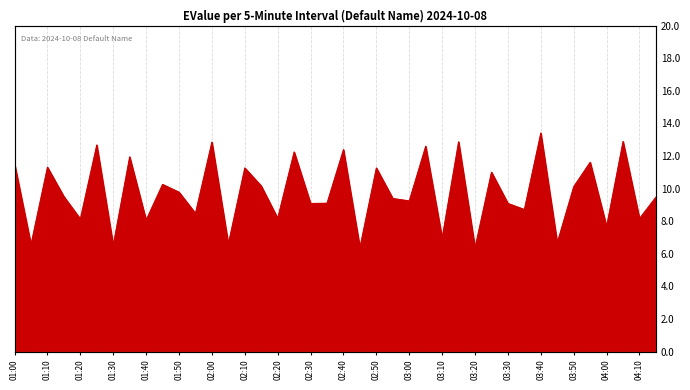

What is the ratio of the value at 01:50 to the value at 03:30?

1.1